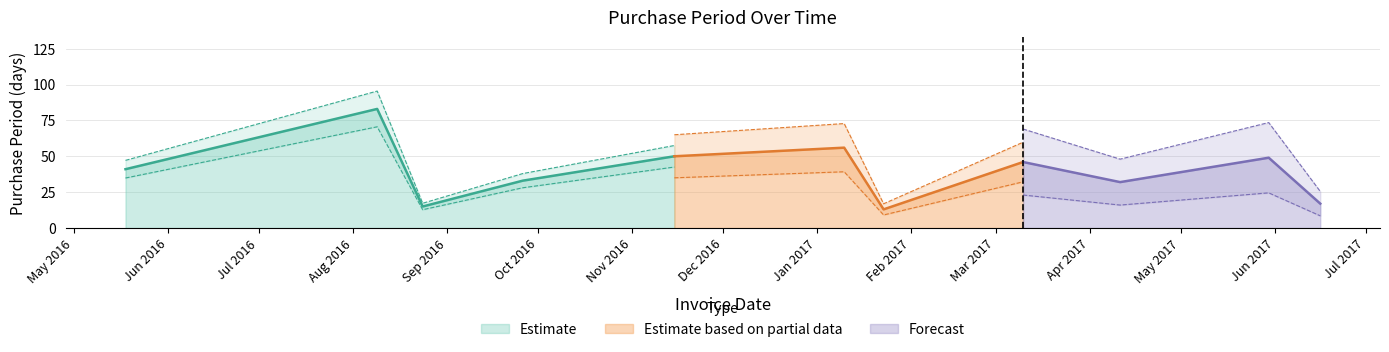

Reading left to right, list all the values displayed in this chart.

2016-05-18=41	2016-08-09=83	2016-08-24=15	2016-09-26=33	2016-11-15=50	2017-01-10=56	2017-01-23=13	2017-03-10=46	2017-04-11=32	2017-05-30=49	2017-06-16=17